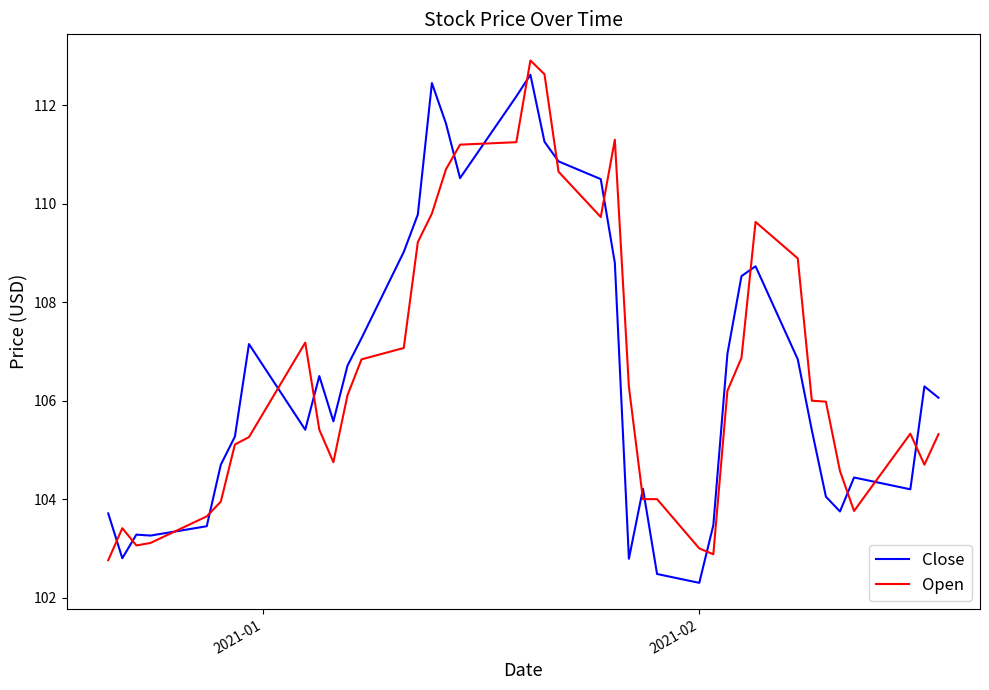

Which series has the largest range (max minus min)?

Close